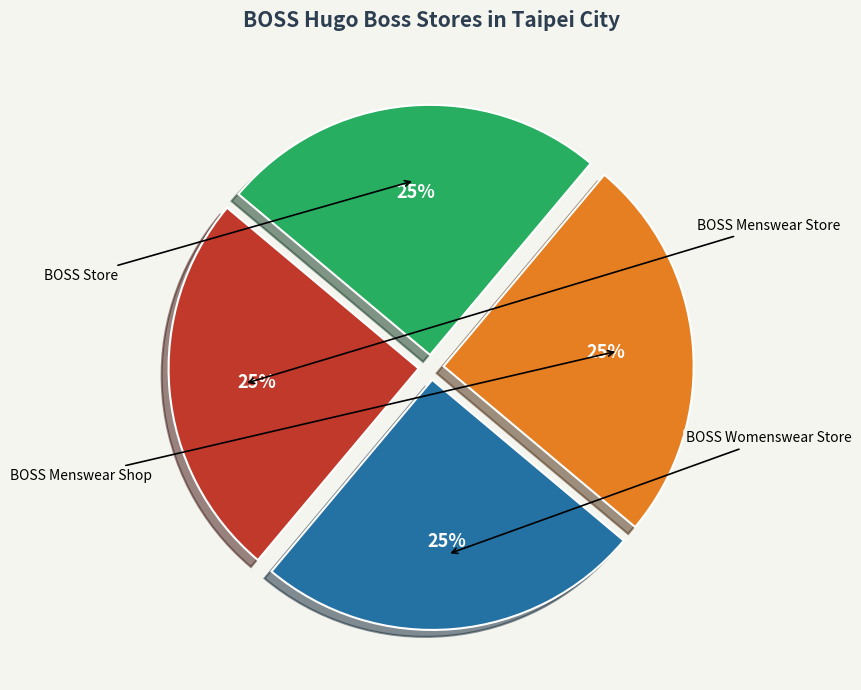

Approximately how many times larger is the value at BOSS Menswear Shop compared to BOSS Store?

1.0